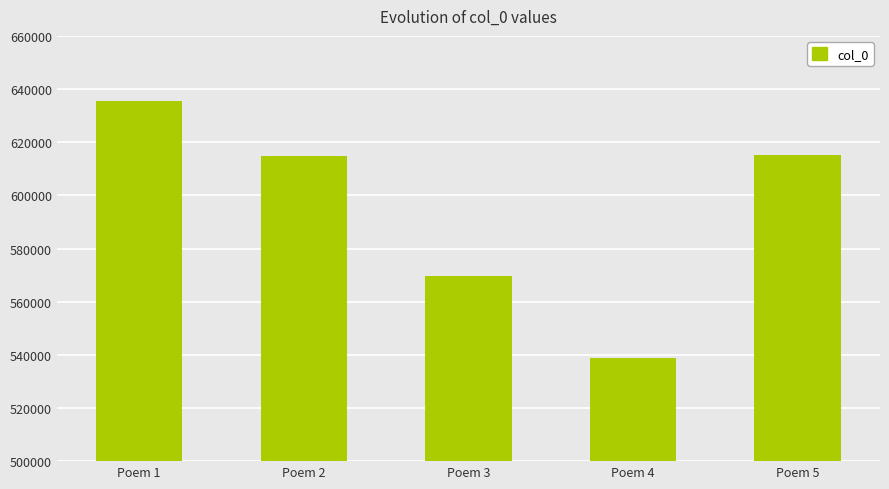

Approximately how many times larger is the value at Poem 1 compared to Poem 2?

1.0